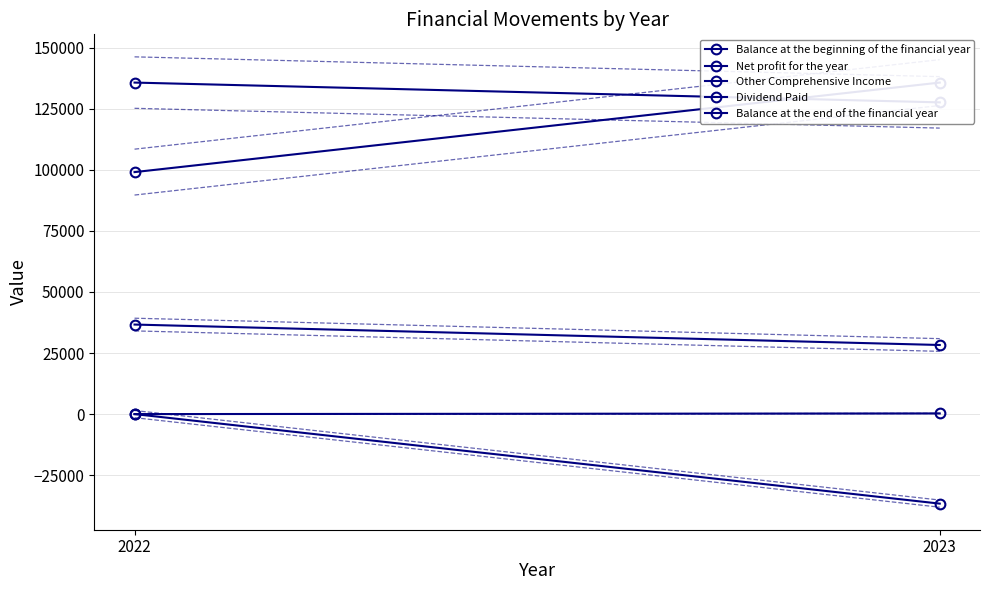

Between 2023 and 2022, which is larger?

2023